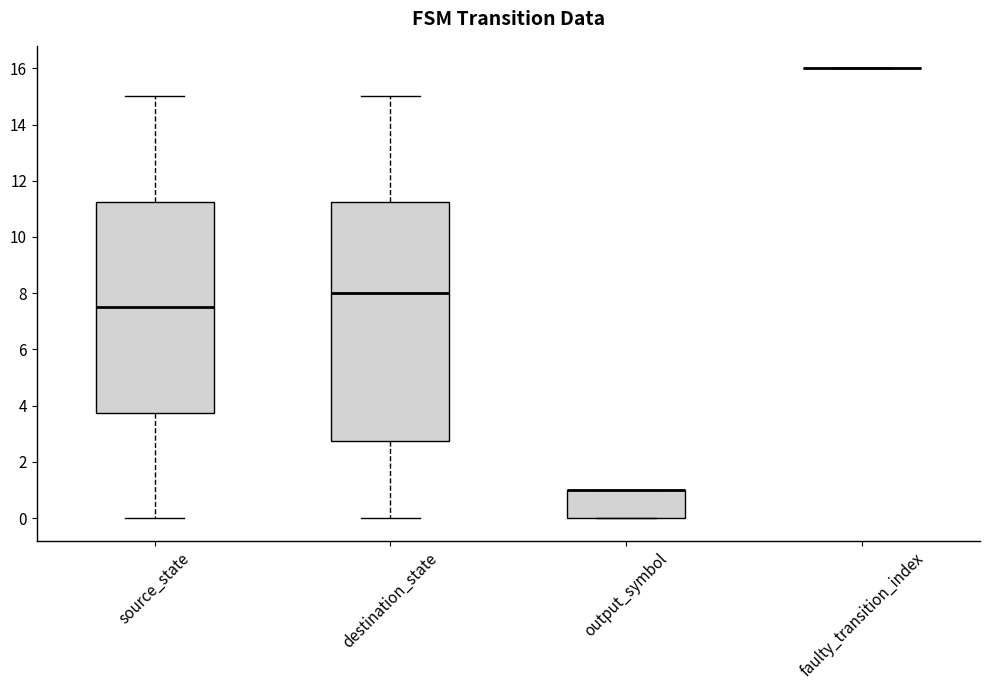

Reading left to right, read every box against the y-axis: the position of its median line, the range the box covers, and the ends of its whiskers. The values are not printed on the chart, so give them approximately, as read against the axis.

source_state: median 7.6, box 3.8 to 11.2, whiskers 0.0 to 15.0
destination_state: median 8.0, box 2.8 to 11.2, whiskers 0.0 to 15.0
output_symbol: median 1.0 (drawn on the box's upper edge), box 0.0 to 1.0, whiskers 0.0 to 1.0
faulty_transition_index: box collapsed to a line at 16.0, whiskers 16.0 to 16.0